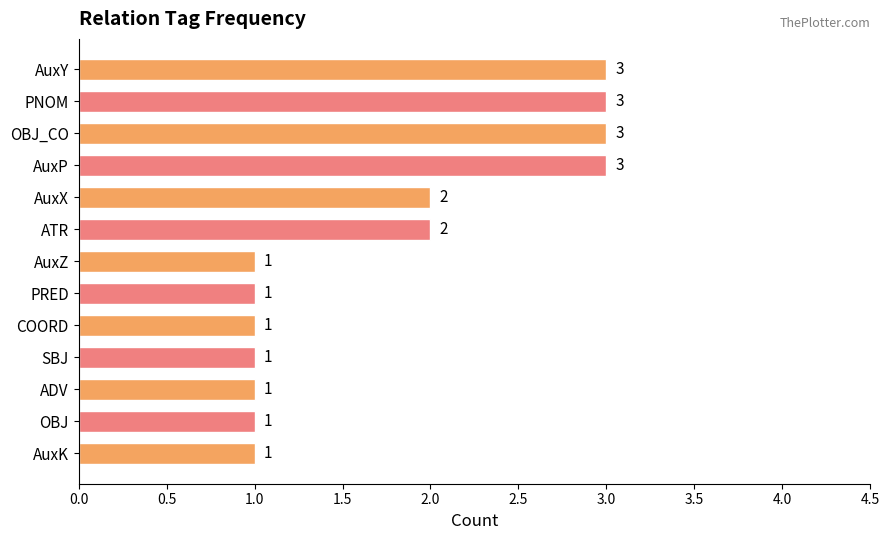

What is the average value?

2